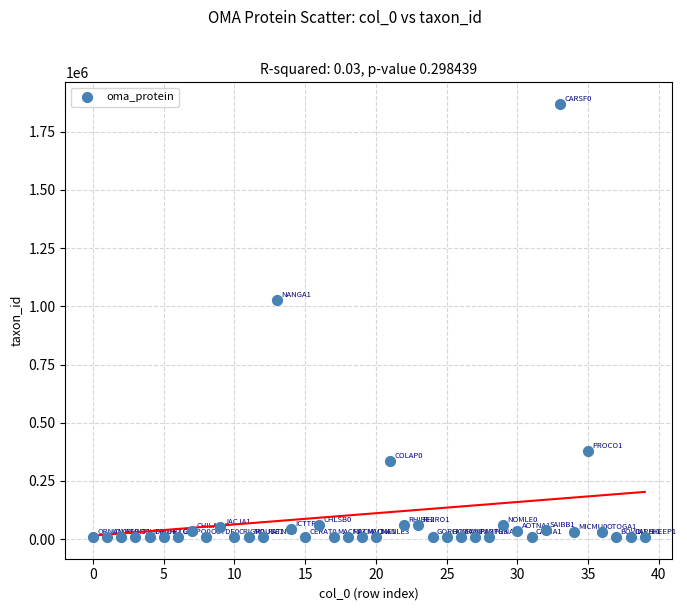

What Y value in the scatter plot is closest to 938870?

1026970